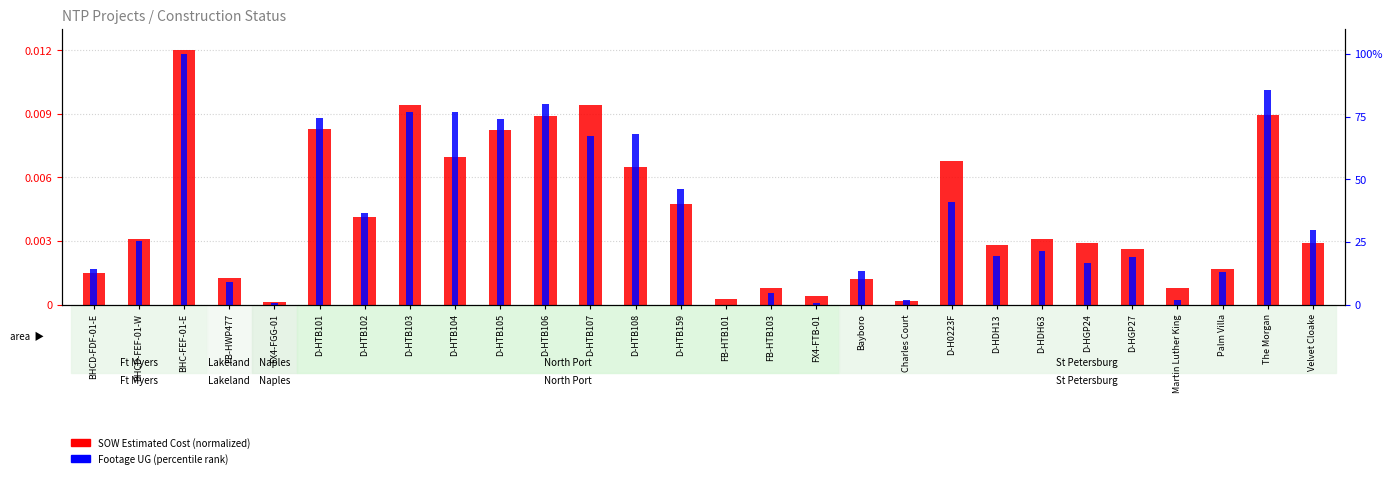

Rank the series at D-H0223F from lowest to highest value.

SOW Estimated Cost (normalized), Footage UG (percentile rank)